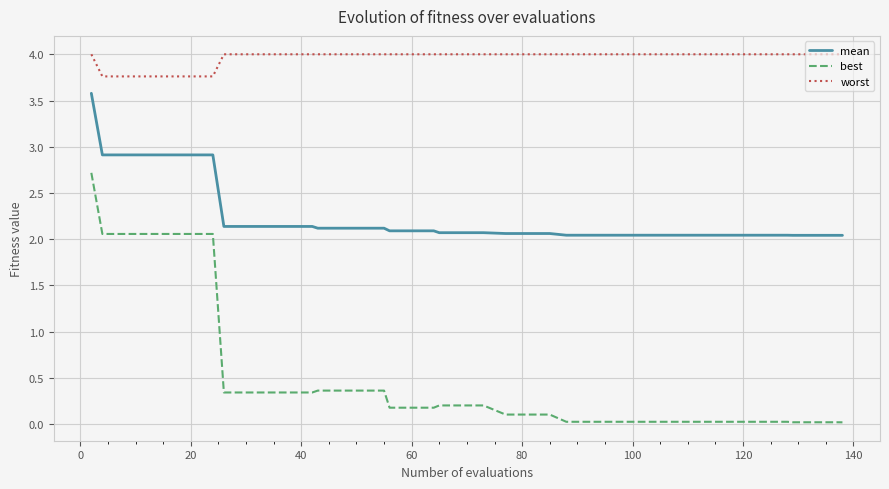

Which series has the largest range (max minus min)?

best